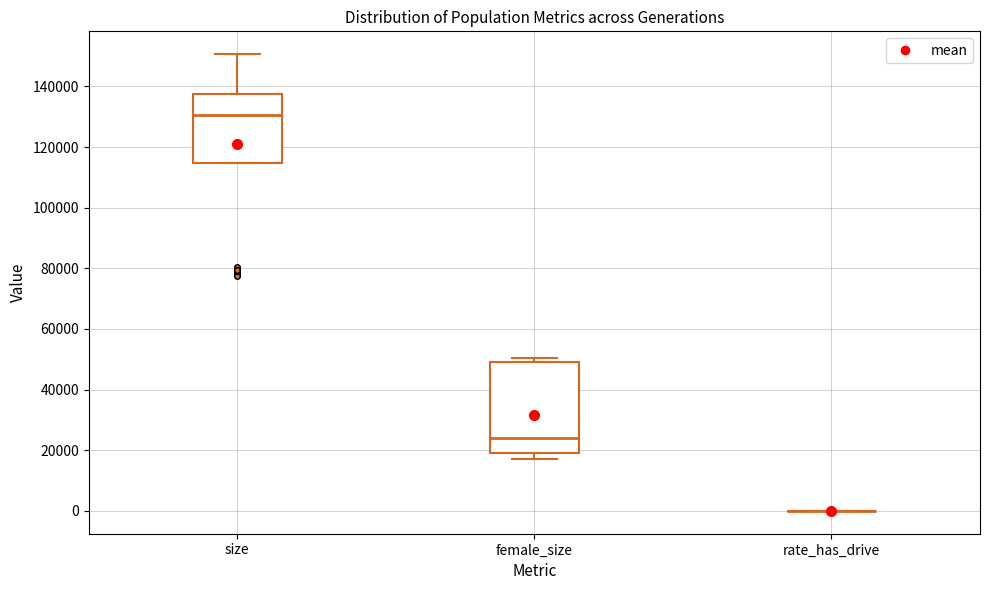

Reading left to right, transcribe this box plot: for each box, give where its median line is, the range the box spans, and where its two whiskers end, as read against the y-axis. The values are not printed on the chart, so give them approximately, as read against the axis.

size: median 130000, box 114000 to 138000, whiskers 114000 to 150000
female_size: median 24000, box 20000 to 50000, whiskers 18000 to 50000 (just above the box's upper edge)
rate_has_drive: box collapsed to a line at 0, whiskers 0 to 0